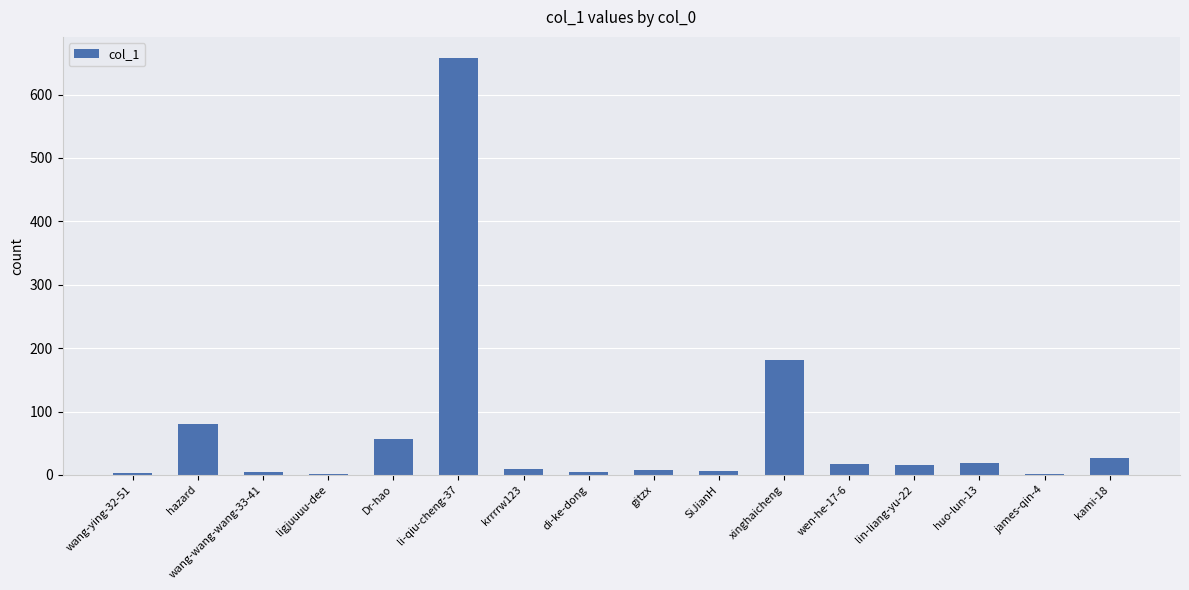

What is the greatest value displayed?

658